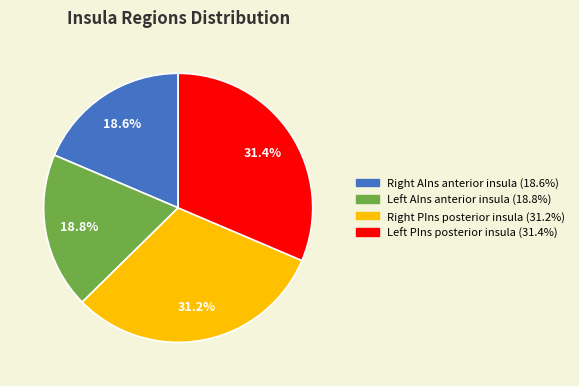

Is there a majority slice in this chart?

No